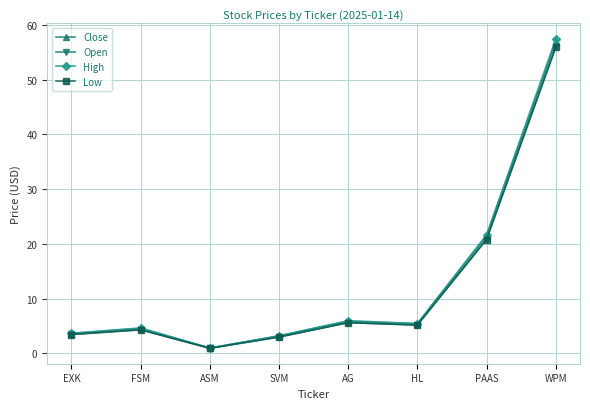

Where is the first local maximum for Low?

FSM